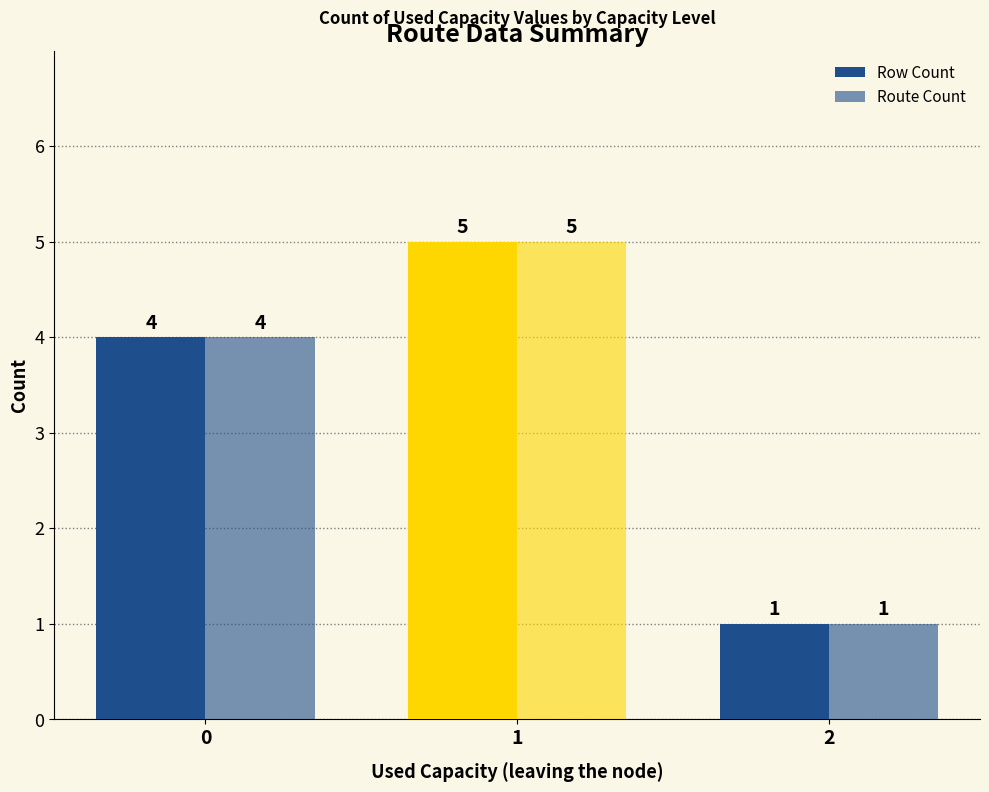

How many Route Count values are between 1 and 5?

3